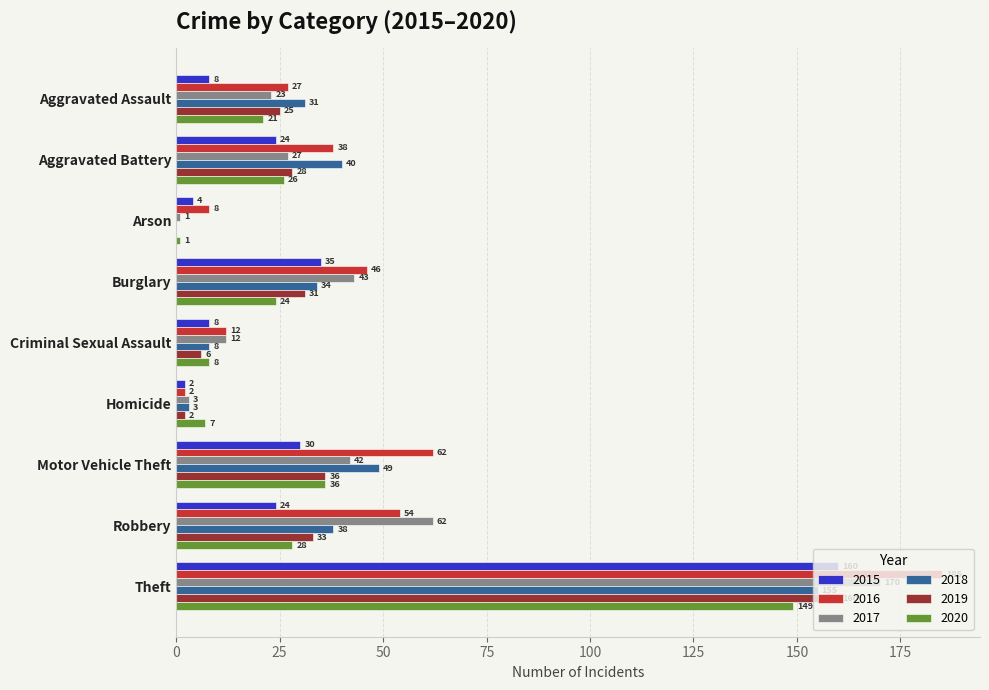

Which series has the largest total across all categories?

2016